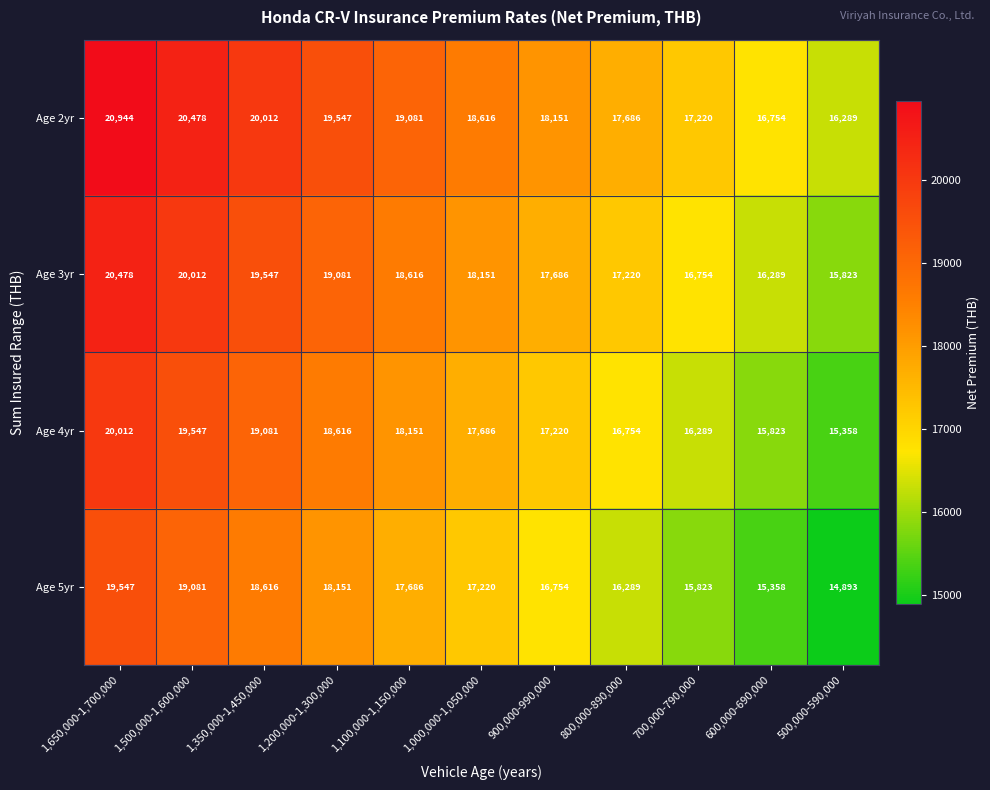

What is the difference between the highest and lowest values at 500,000-590,000?

1396